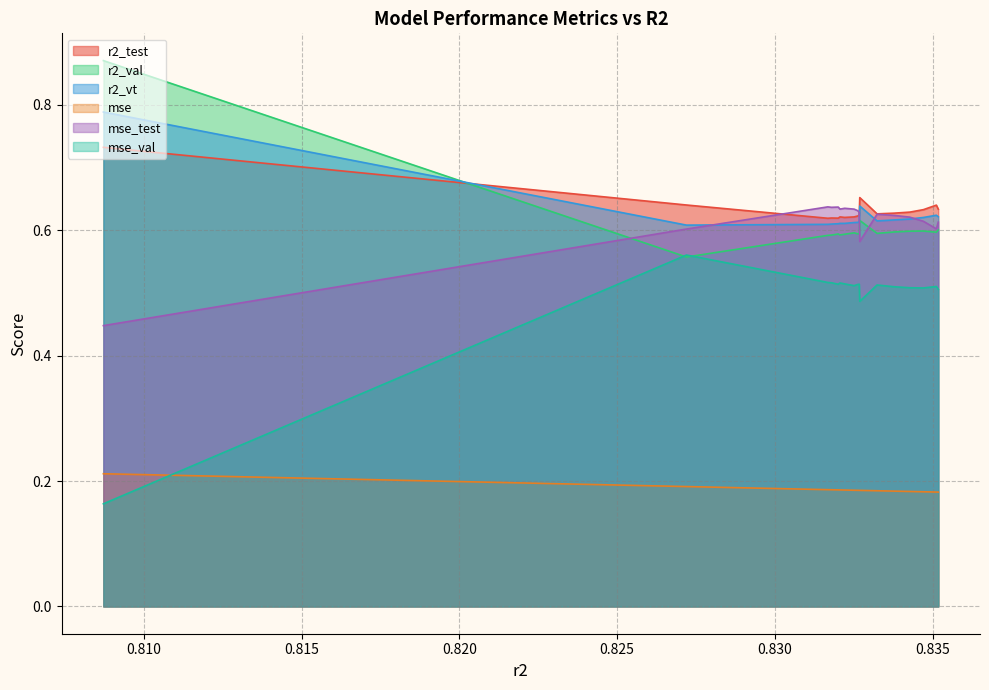

What is the value of the r2_val point at the 1st from the left?

0.9